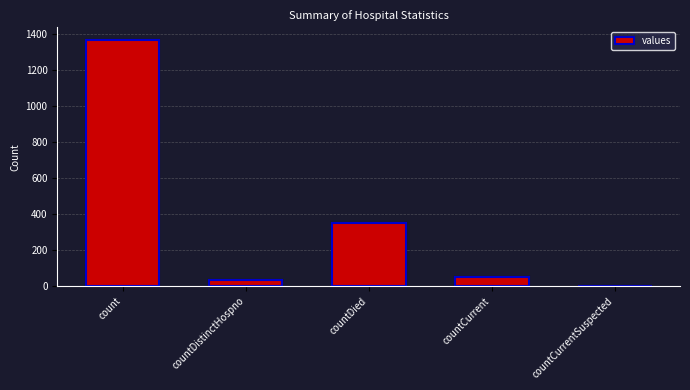

What is the sum of all values?

1805